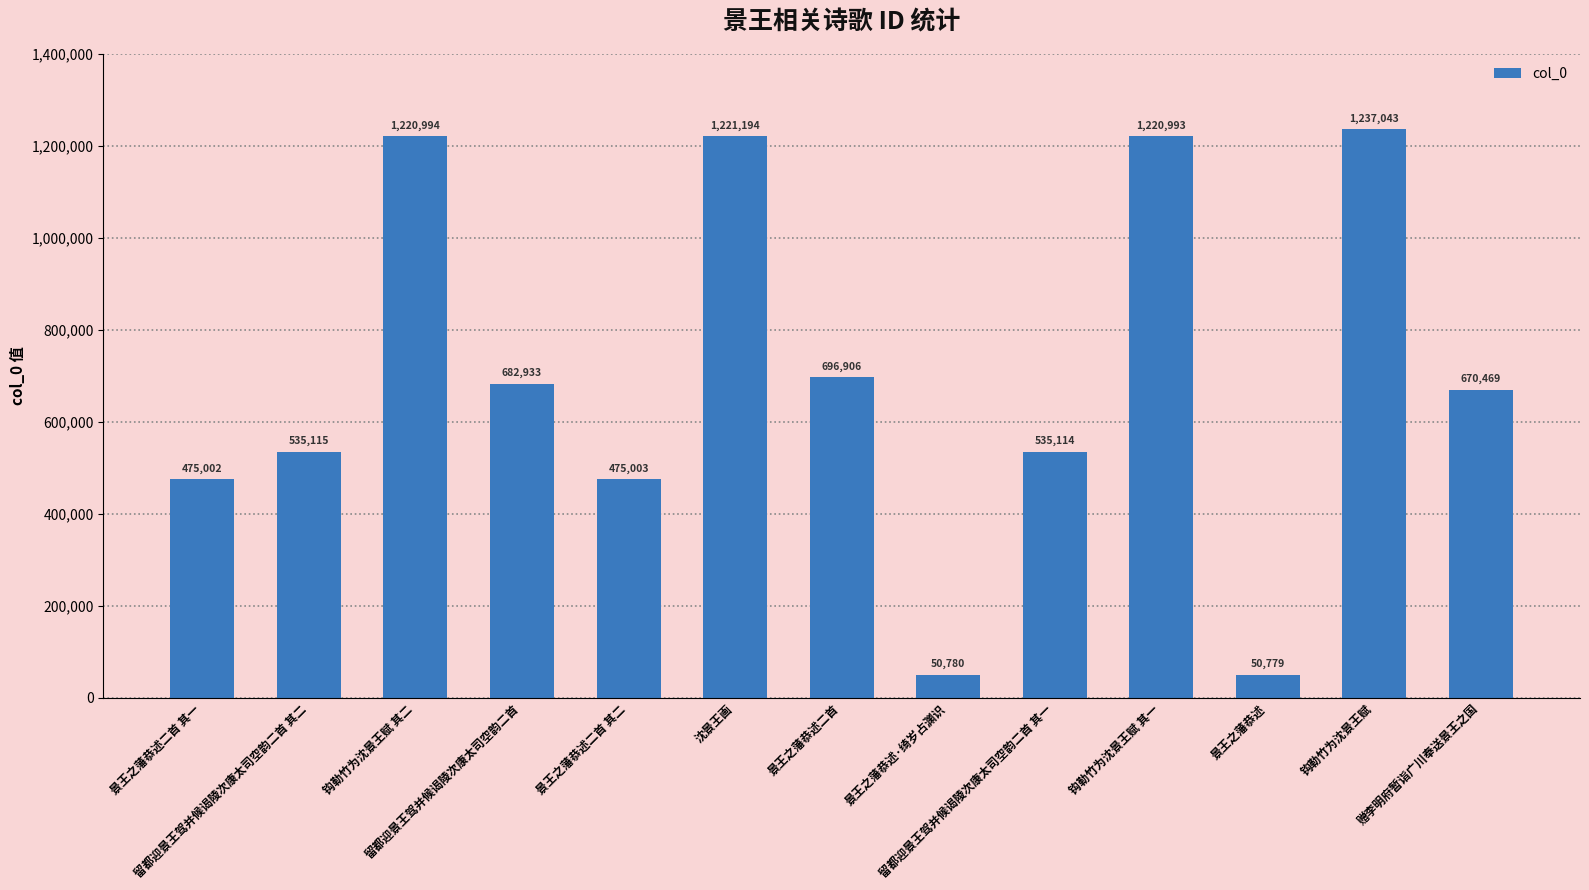

What is the label of the 10th bar from the right?

留都迎景王驾并候谒陵次康太司空韵二首